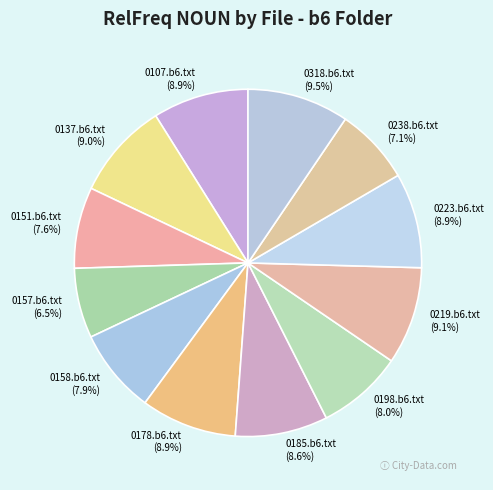

Does any single category account for the majority?

No